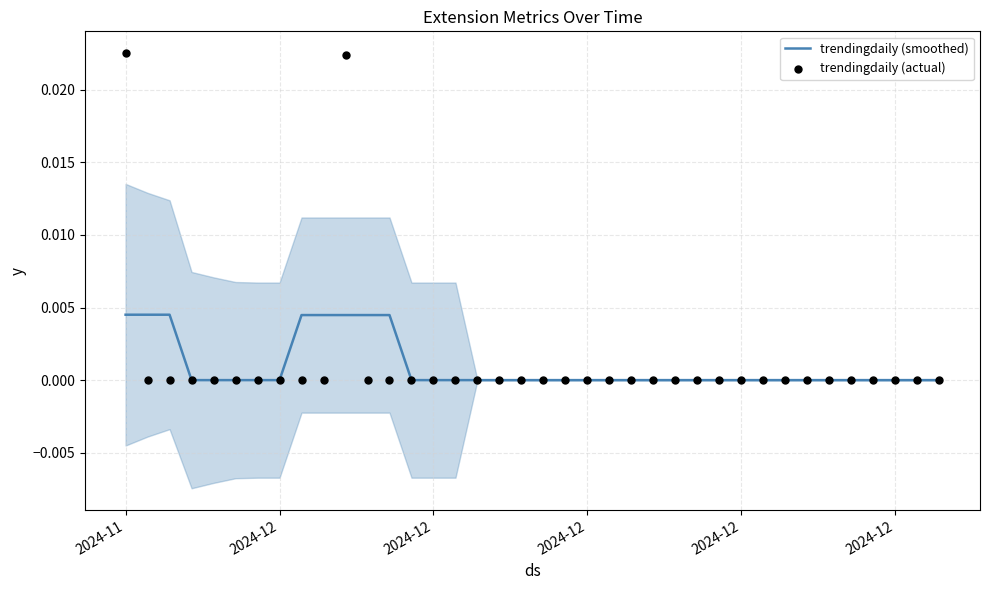

Which series has the widest spread of Y values?

trendingdaily (actual)